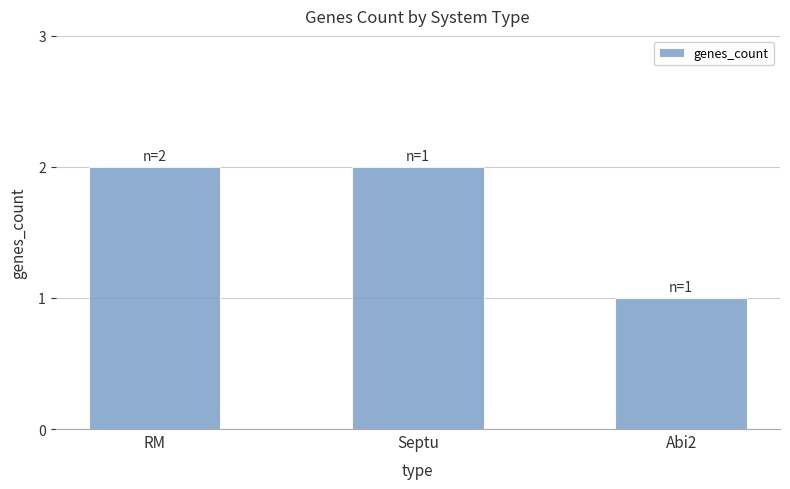

What is the average value?

2